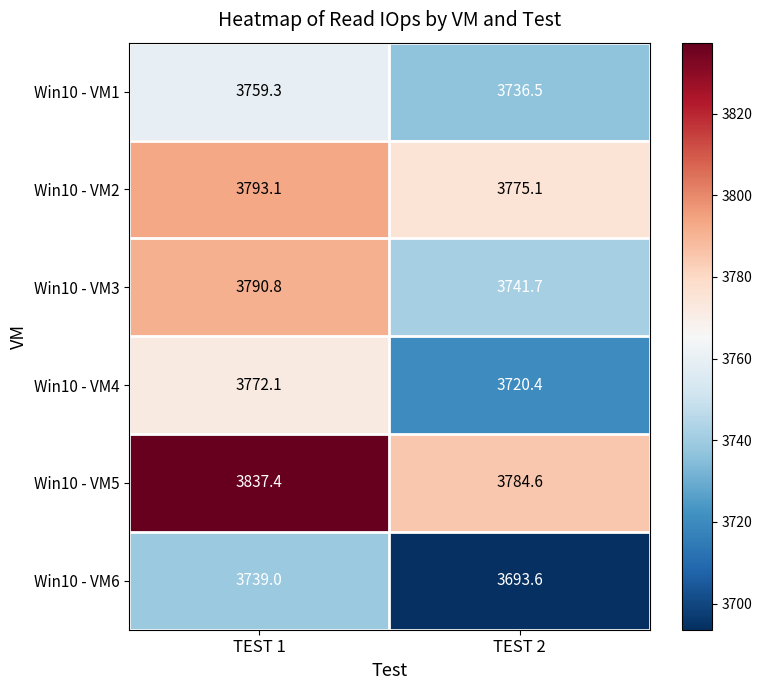

Read the Win10 - VM1 value at TEST 2.

3736.5